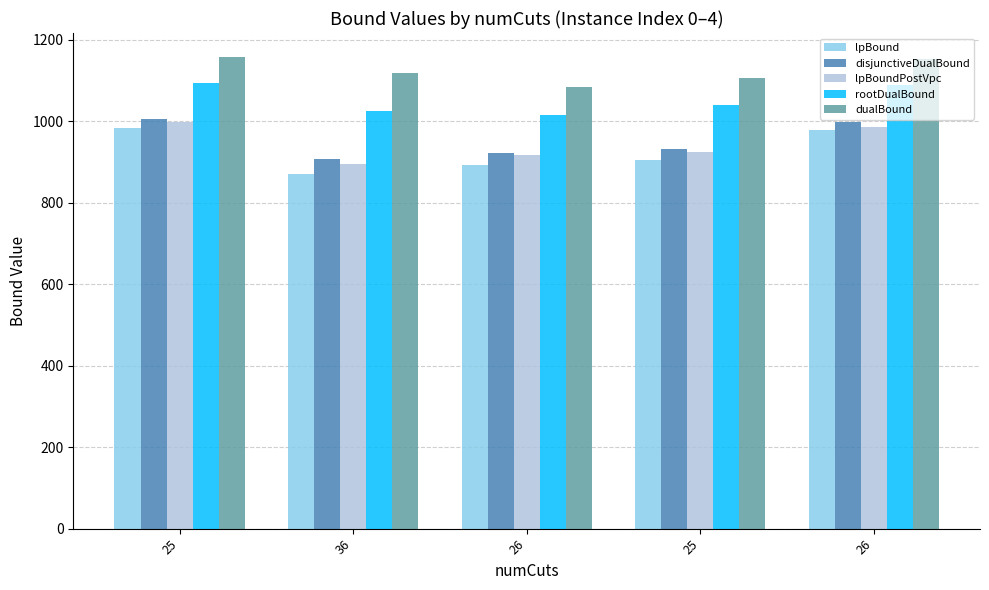

Does the chart contain any negative values?

No